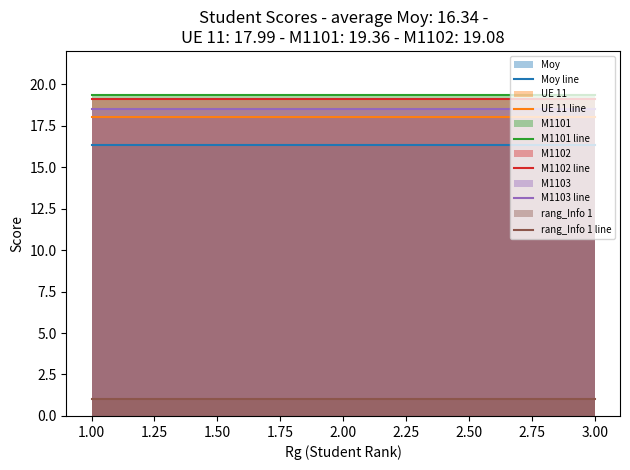

What position from the left is 3.00?

3